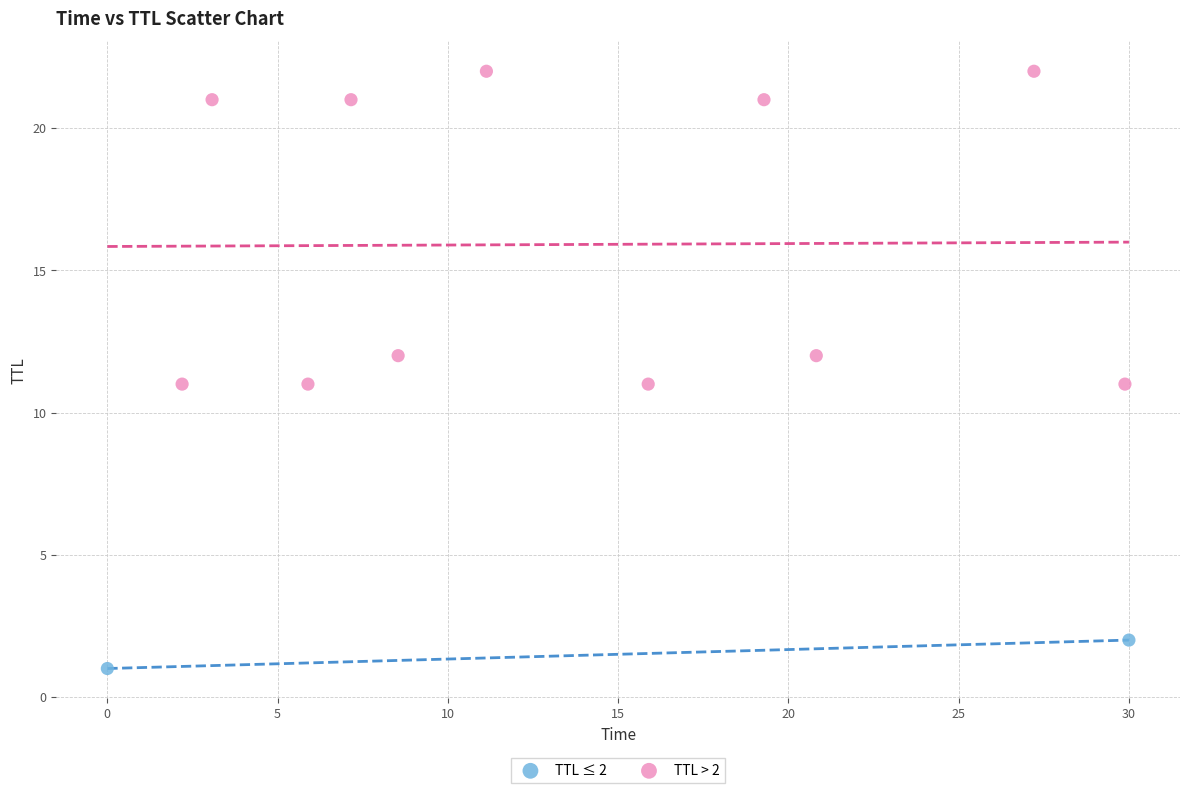

What are all the series names shown in the legend?

TTL ≤ 2, TTL > 2